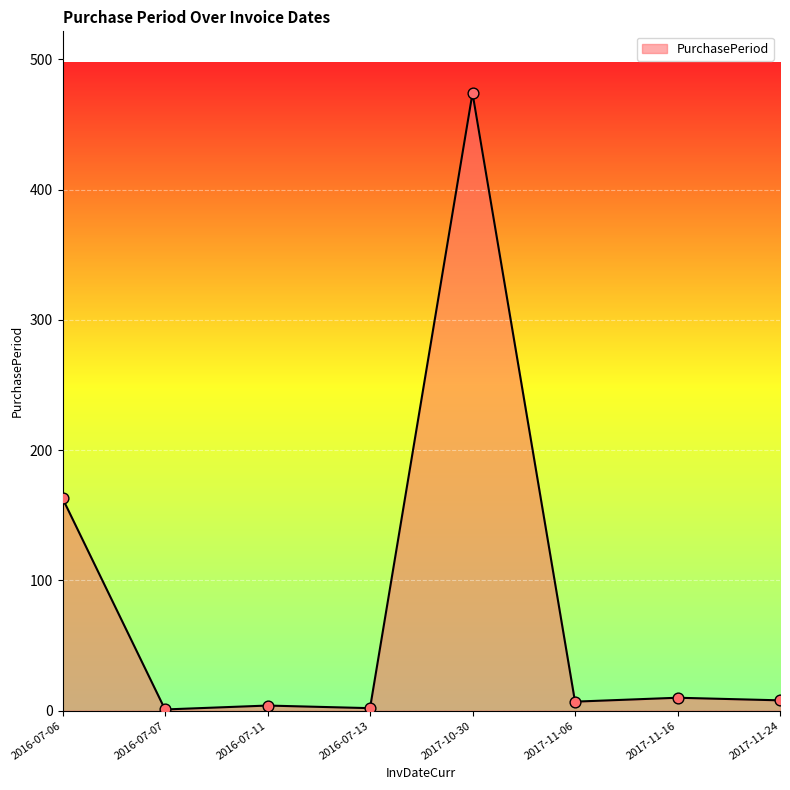

What is the change in value from 2016-07-13 to 2017-11-16?

+8